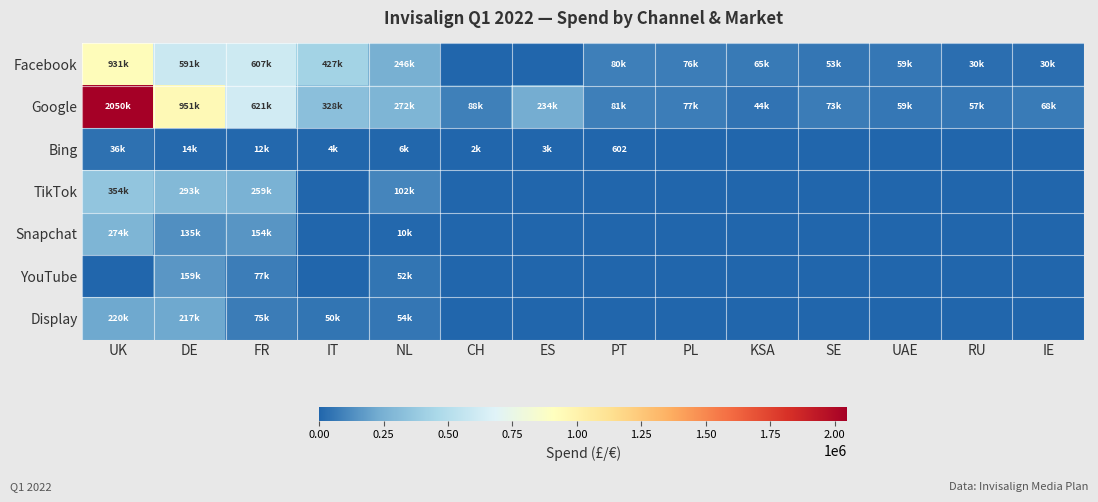

Is it true that TikTok equals -146128.9 at IE?

False